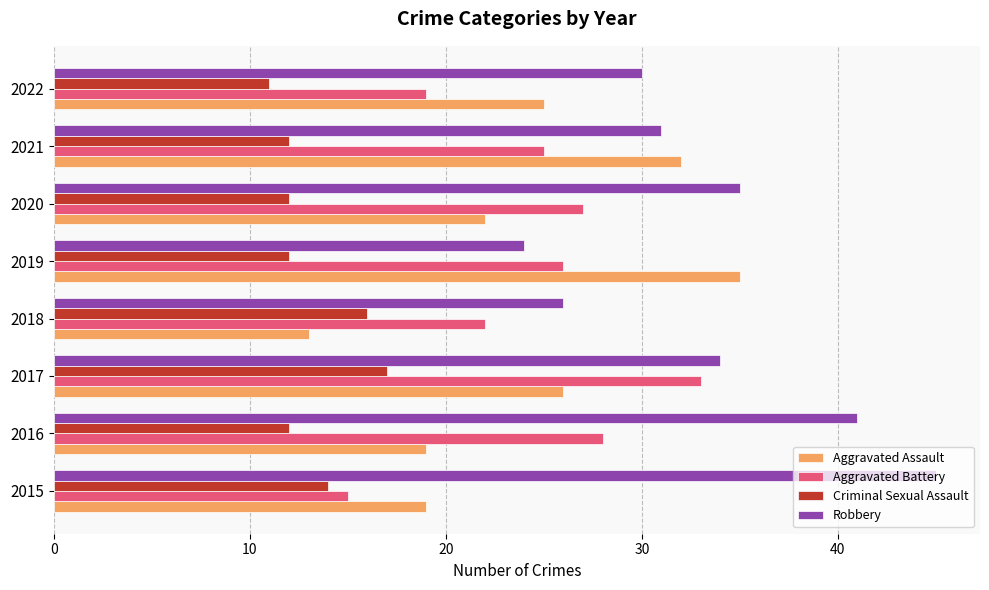

Is the value of Aggravated Battery at 2015 greater than the value of Aggravated Assault at 2020?

No